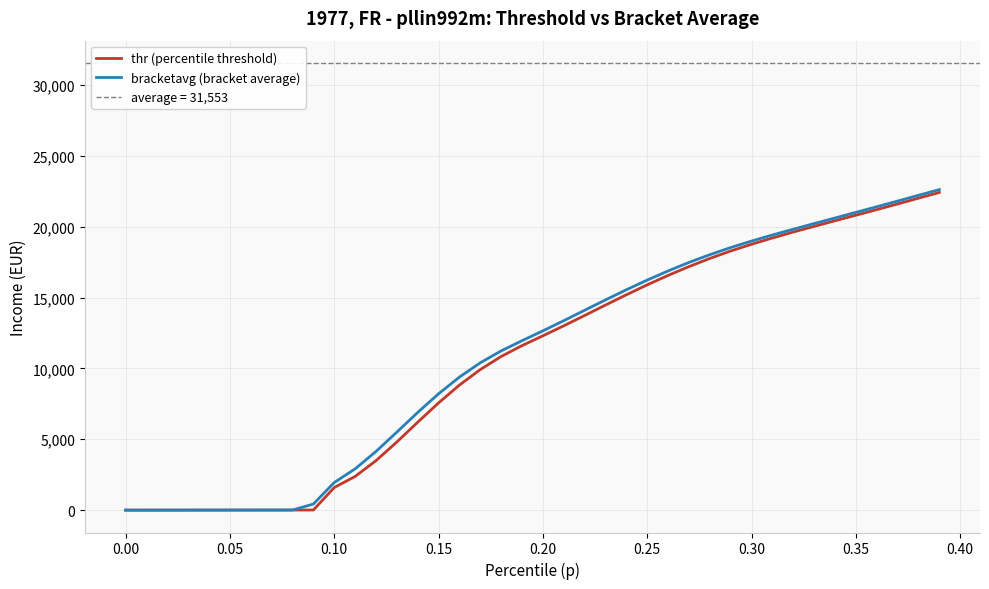

What is the maximum value for thr (percentile threshold)?

22419.3